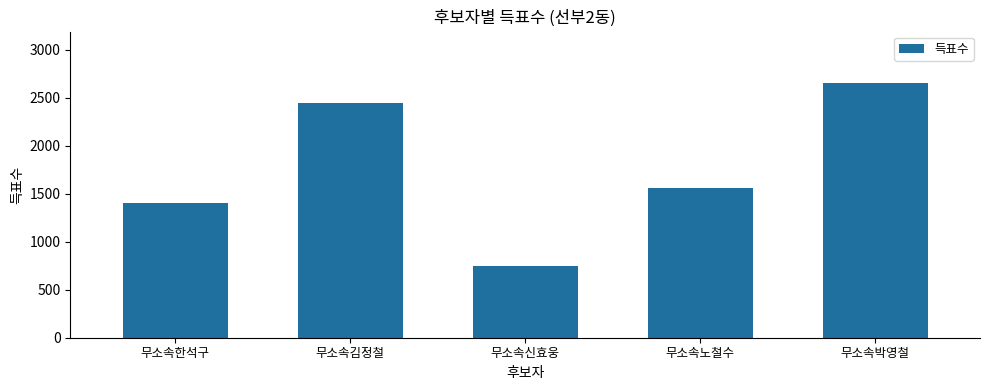

Rank the categories by value from lowest to highest.

무소속신효웅, 무소속한석구, 무소속노철수, 무소속김정철, 무소속박영철